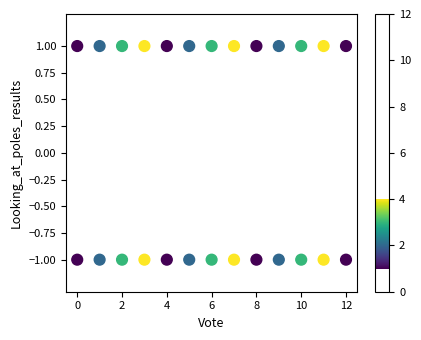

List the coordinates of all points as (X, Y) pairs, reading left to right.

(0, 1)  (0, -1)  (1, 1)  (1, -1)  (2, 1)  (2, -1)  (3, 1)  (3, -1)  (4, 1)  (4, -1)  (5, 1)  (5, -1)  (6, 1)  (6, -1)  (7, 1)  (7, -1)  (8, 1)  (8, -1)  (9, 1)  (9, -1)  (10, 1)  (10, -1)  (11, 1)  (11, -1)  (12, 1)  (12, -1)